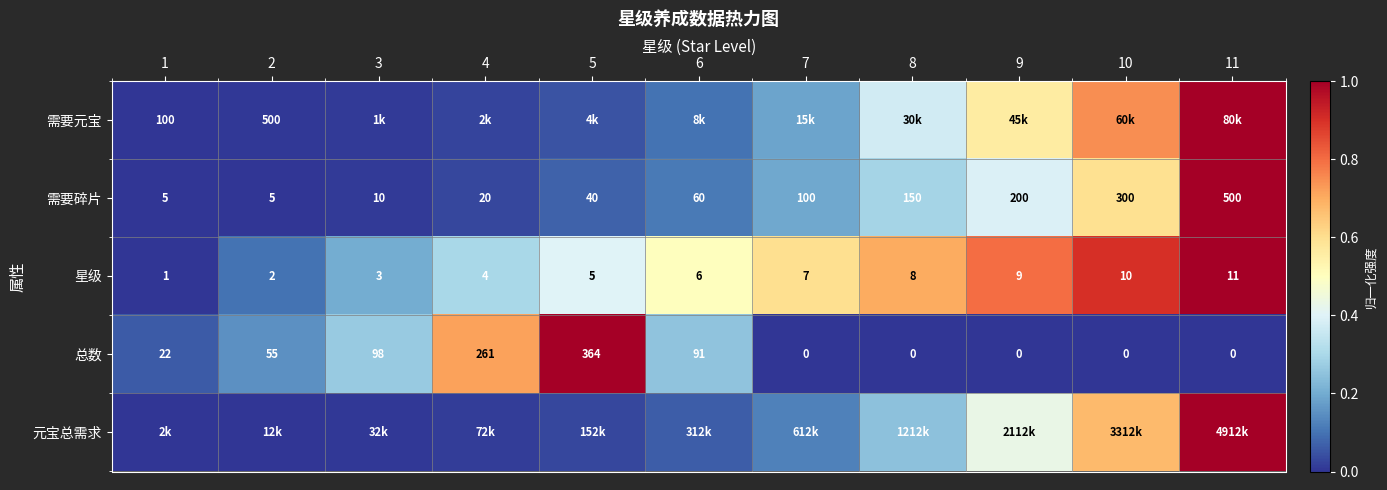

Rank the series at 8 from highest to lowest value.

星级, 需要元宝, 需要碎片, 元宝总需求, 总数